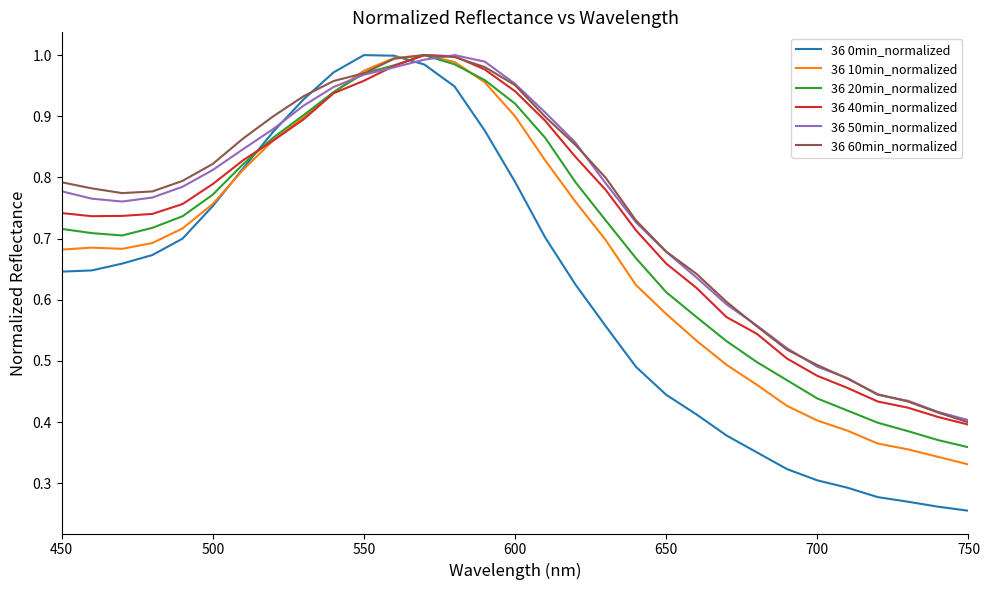

How many intersections are there between 36 0min_normalized and 36 40min_normalized?

2